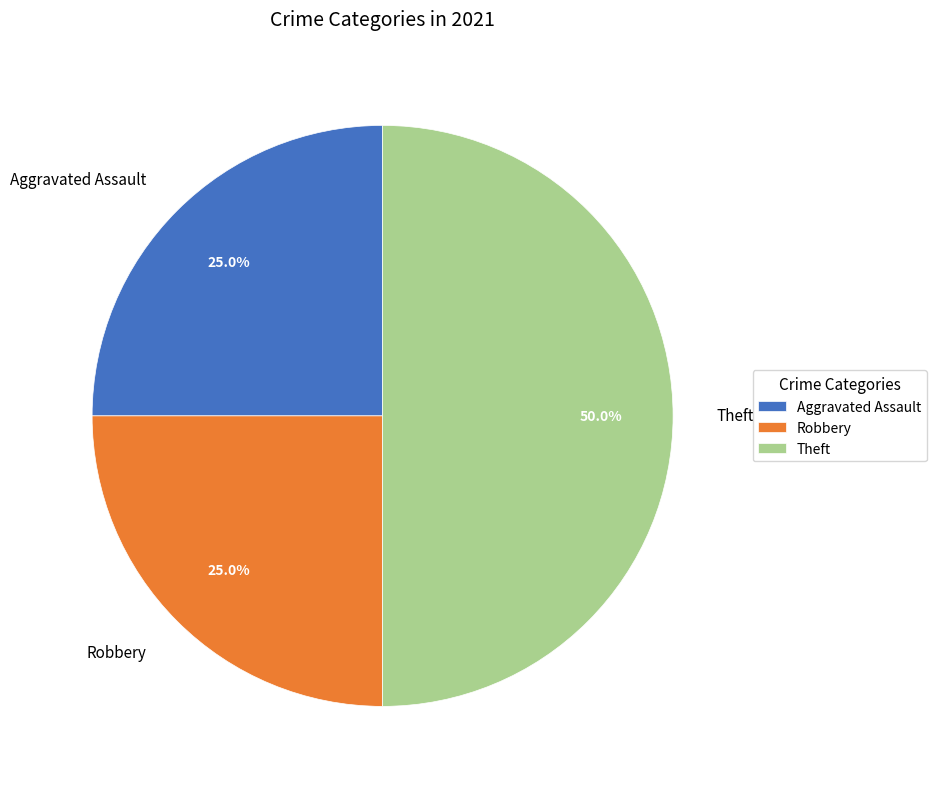

Does Aggravated Assault represent more than half of the total?

No